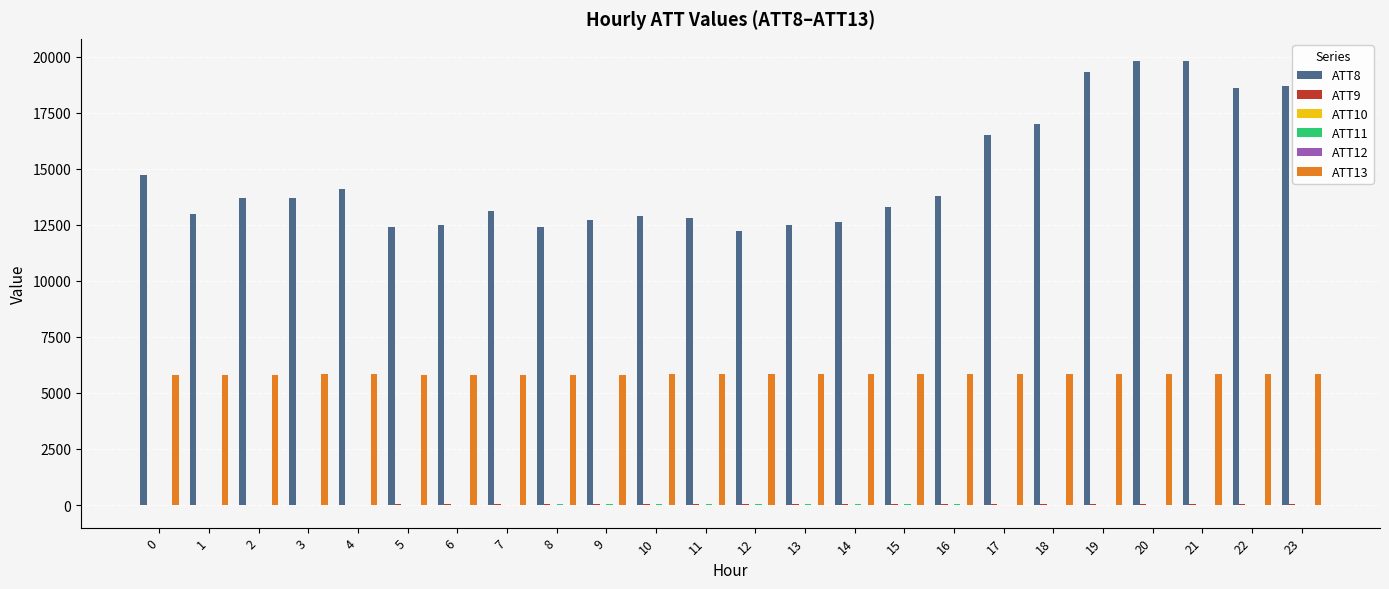

Which series has the largest total across all categories?

ATT8